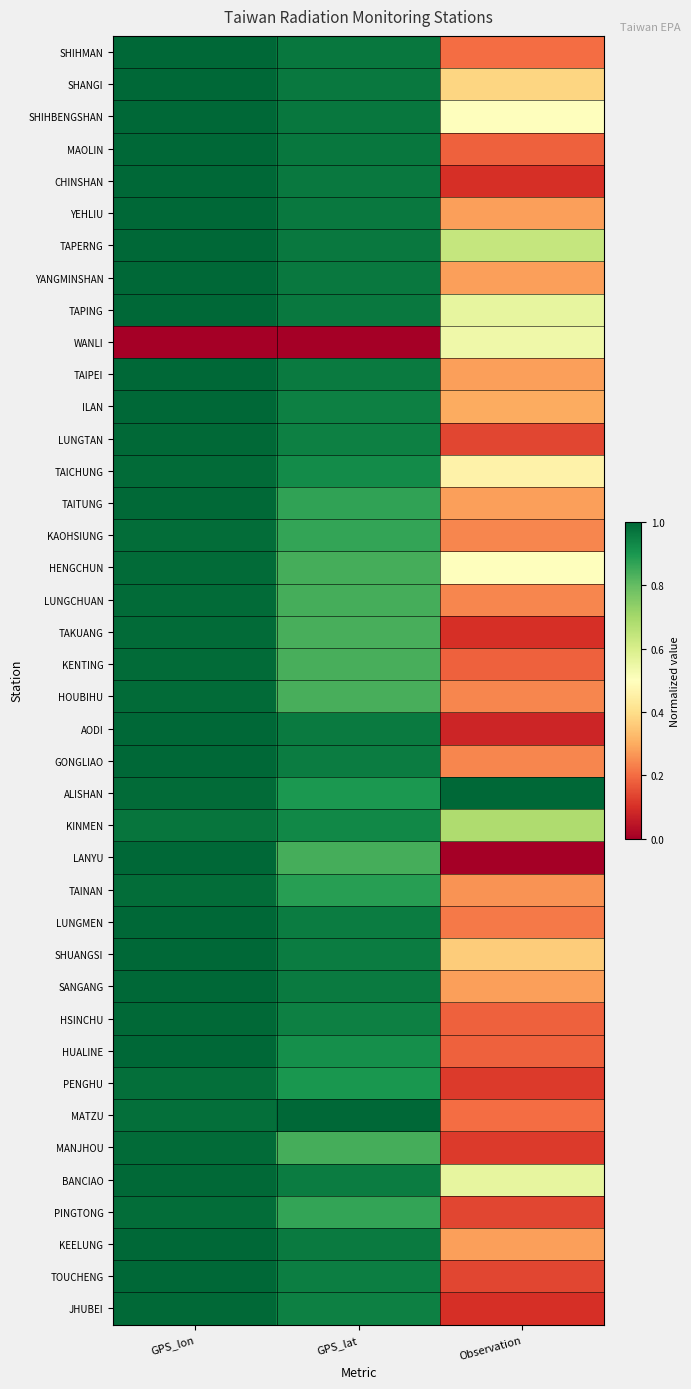

List the series in order of their peak value, lowest first.

WANLI, KINMEN, PENGHU, TAINAN, KAOHSIUNG, PINGTONG, TAICHUNG, LUNGCHUAN, TAKUANG, HOUBIHU, HENGCHUN, KENTING, MANJHOU, HSINCHU, JHUBEI, TAITUNG, LUNGTAN, BANCIAO, LANYU, SHANGI, YANGMINSHAN, SHIHMAN, SHIHBENGSHAN, TAIPEI, MAOLIN, HUALINE, CHINSHAN, TAPING, TAPERNG, YEHLIU, KEELUNG, ILAN, SHUANGSI, SANGANG, TOUCHENG, AODI, GONGLIAO, ALISHAN, LUNGMEN, MATZU